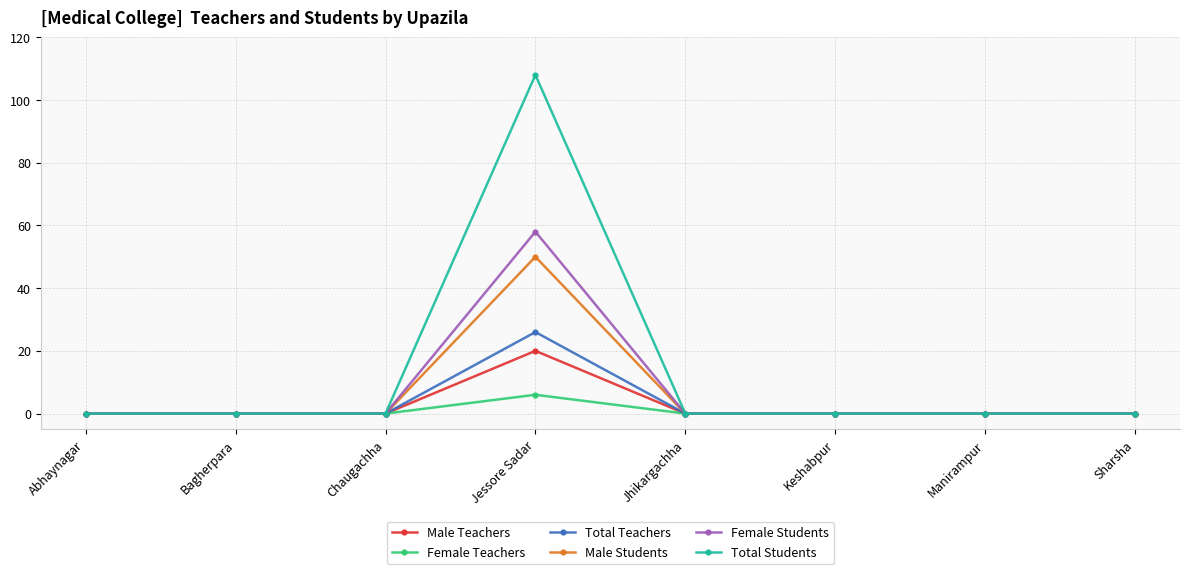

What position from the right is Jessore Sadar?

5